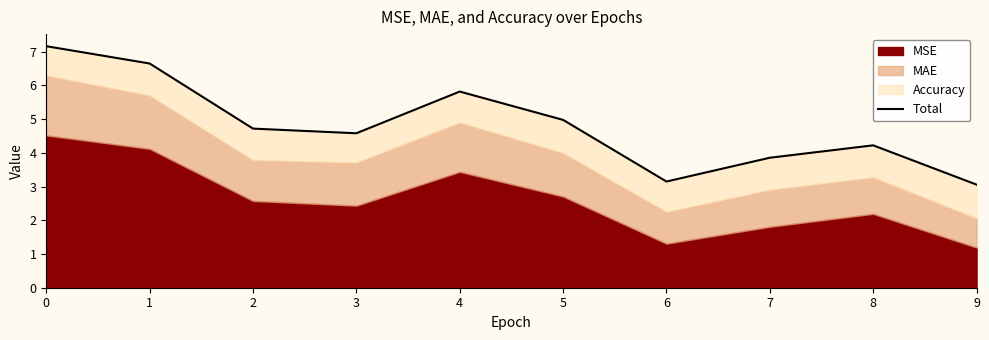

What is the average value?

4.8